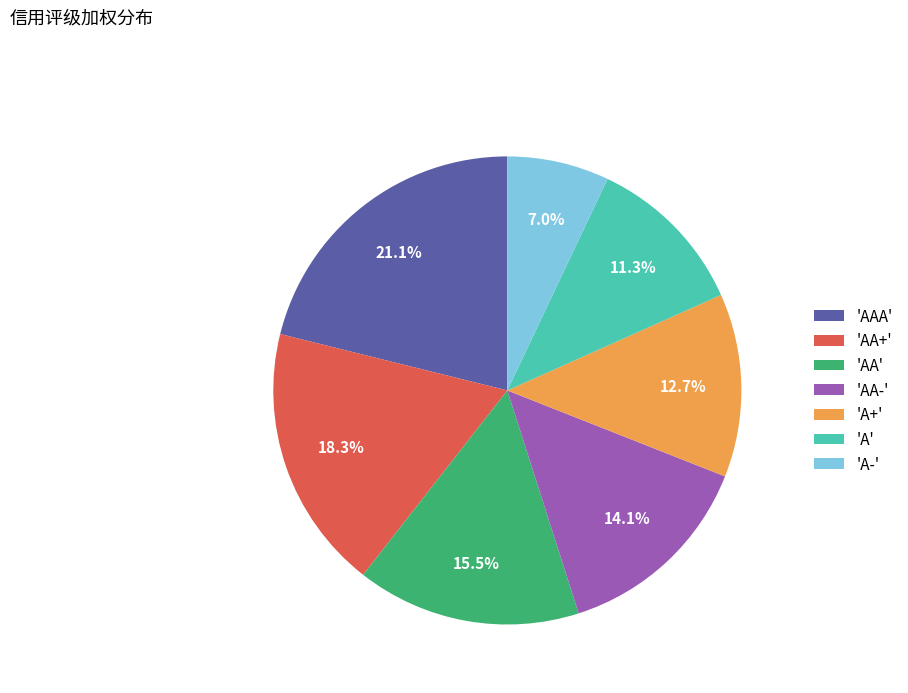

Which category has the biggest portion of the pie?

'AAA'